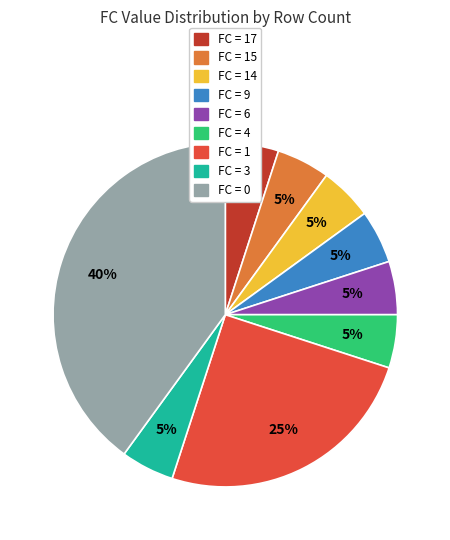

Is there any slice that represents more than half of the pie?

No